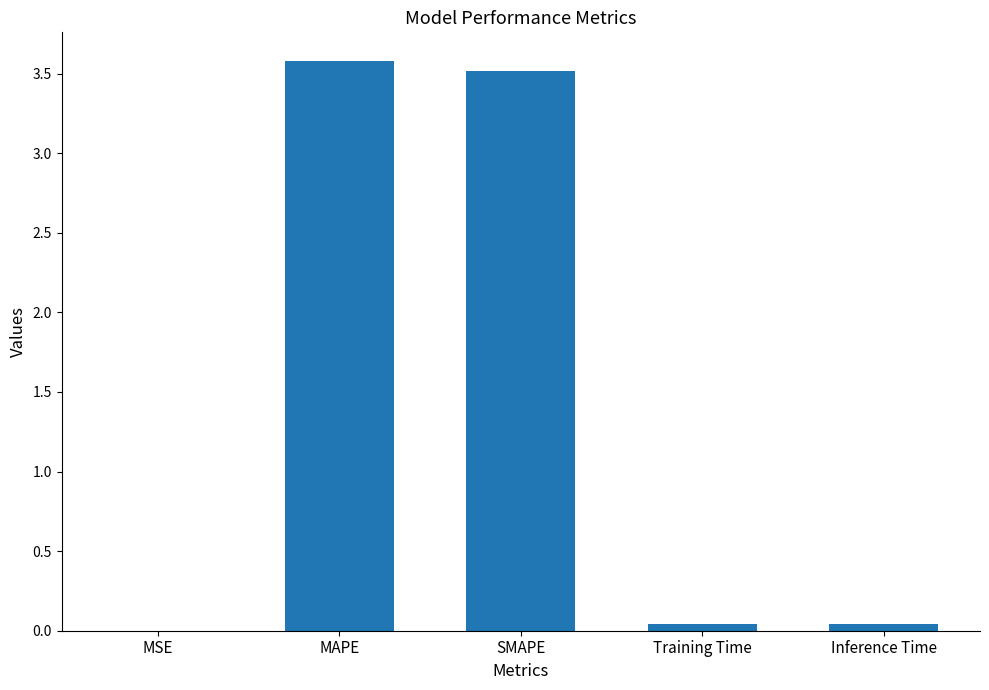

What is the approximate value at MAPE?

3.6